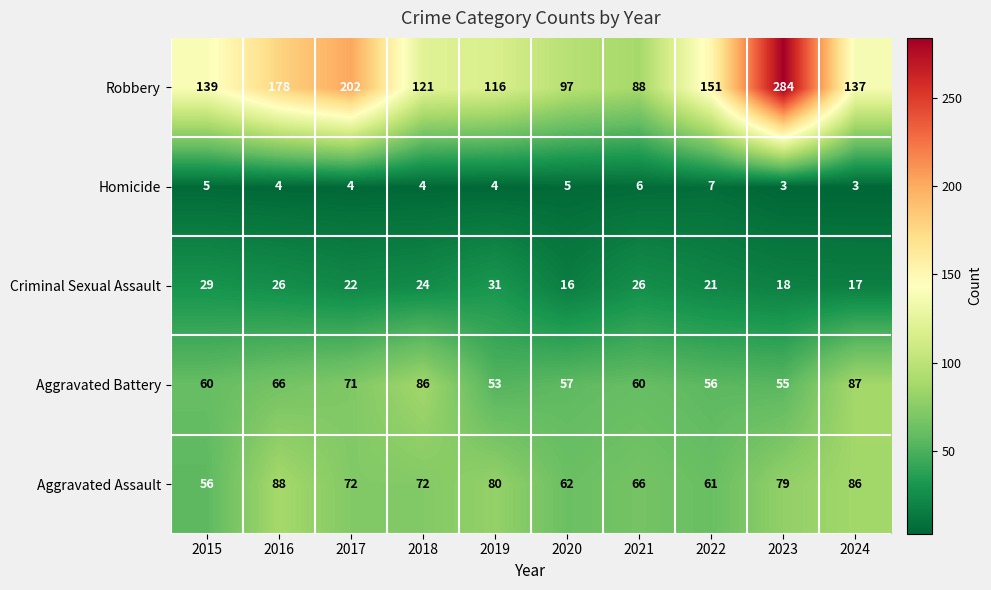

Which series has the largest total across all categories?

Robbery